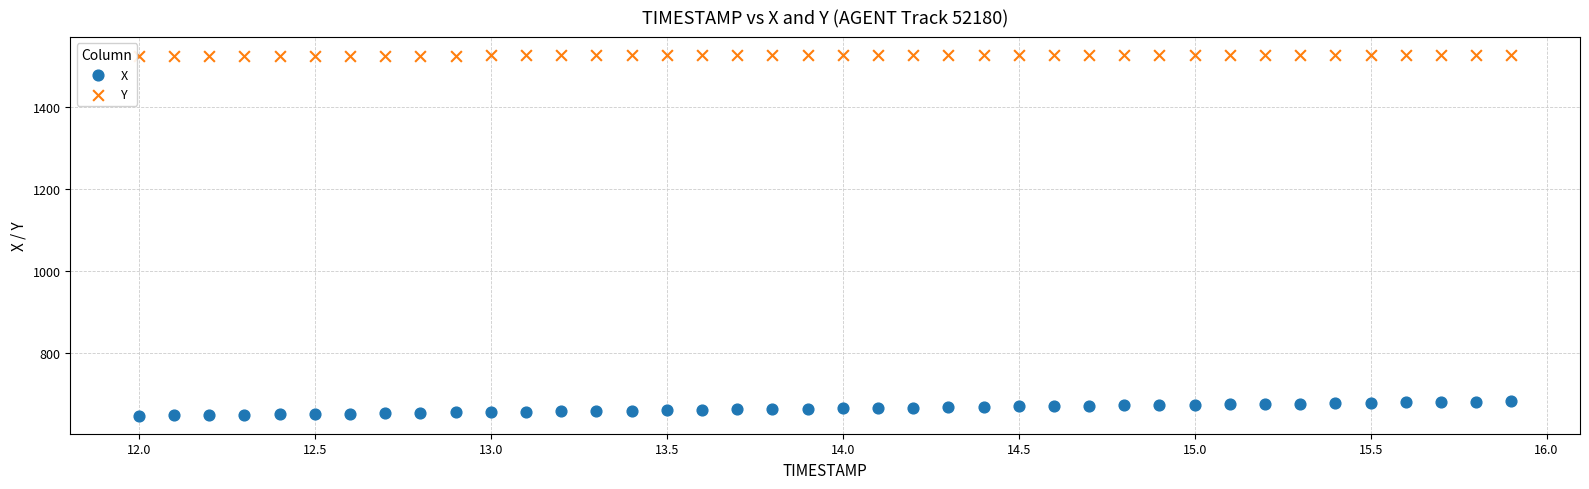

Which series reaches the maximum Y coordinate?

Y